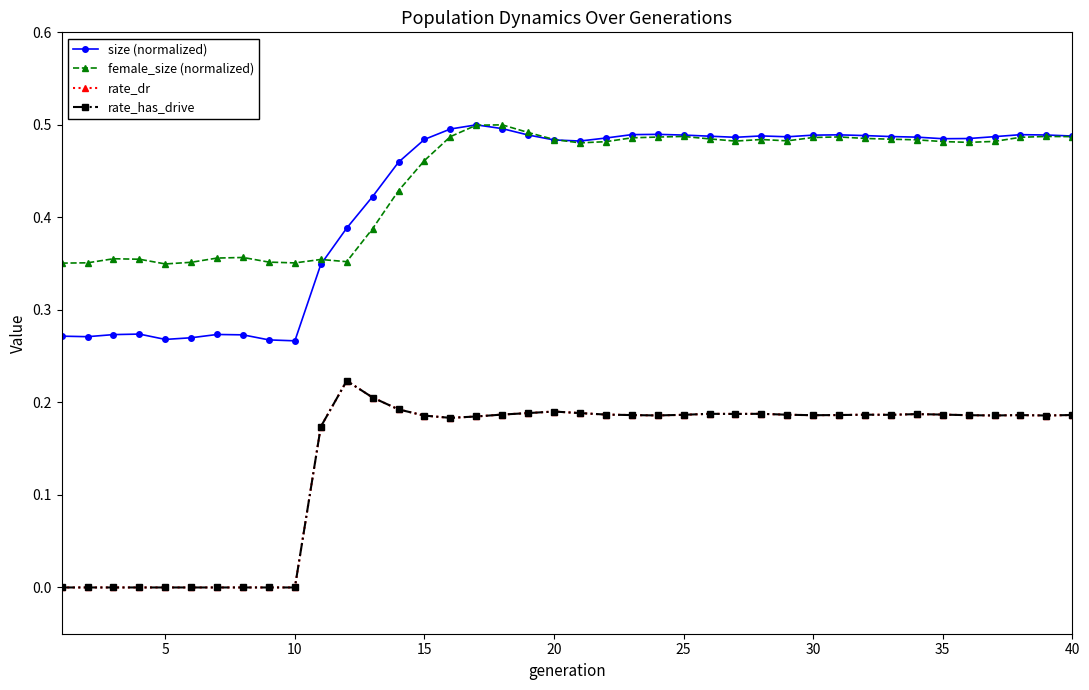

True or false: rate_has_drive and size (normalized) intersect in this chart.

False